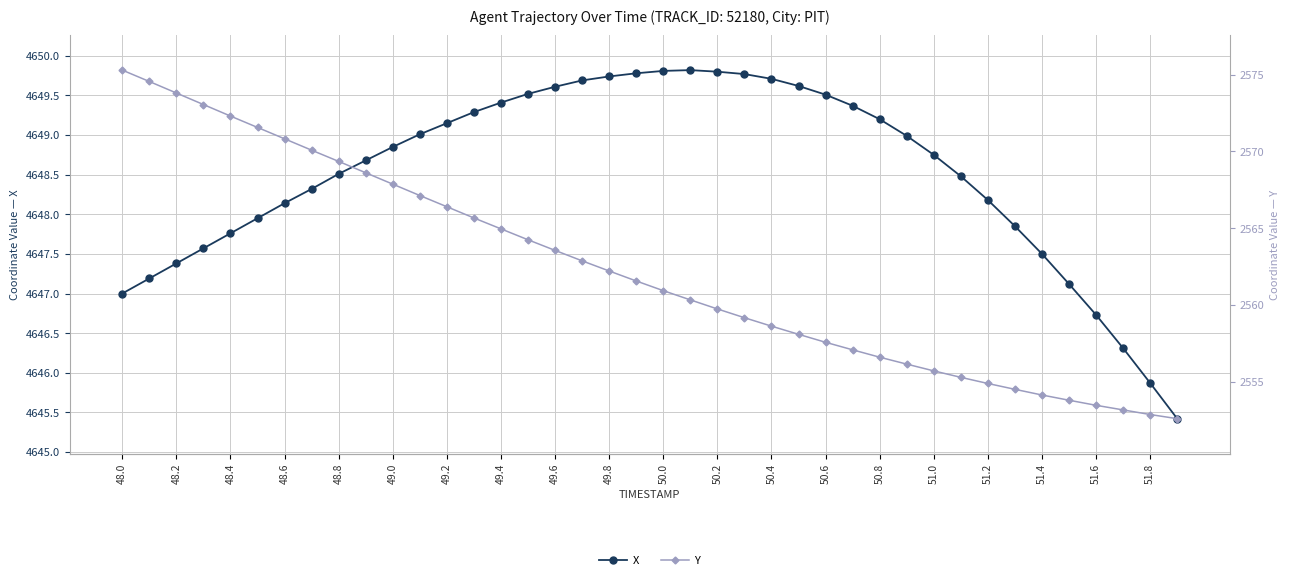

Is the value of X at 48.0 greater than the value of Y at 29?

Yes